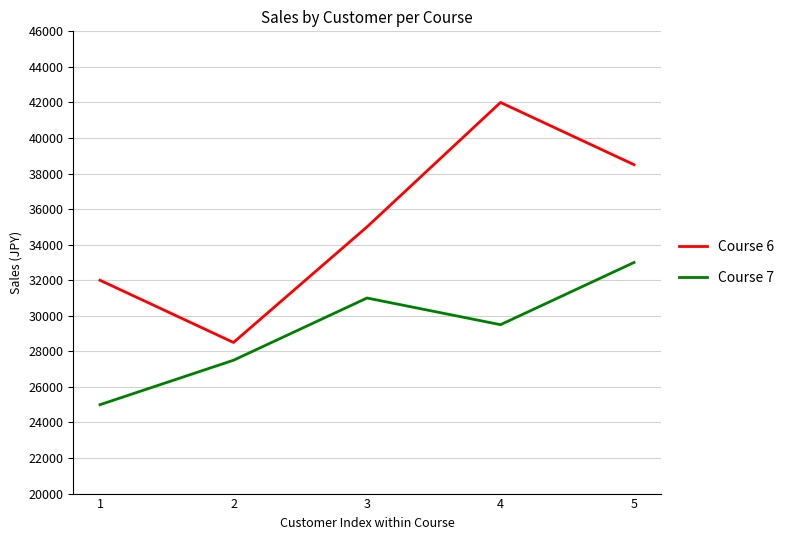

Count the Course 7 values in the range 27500 to 31000.

3